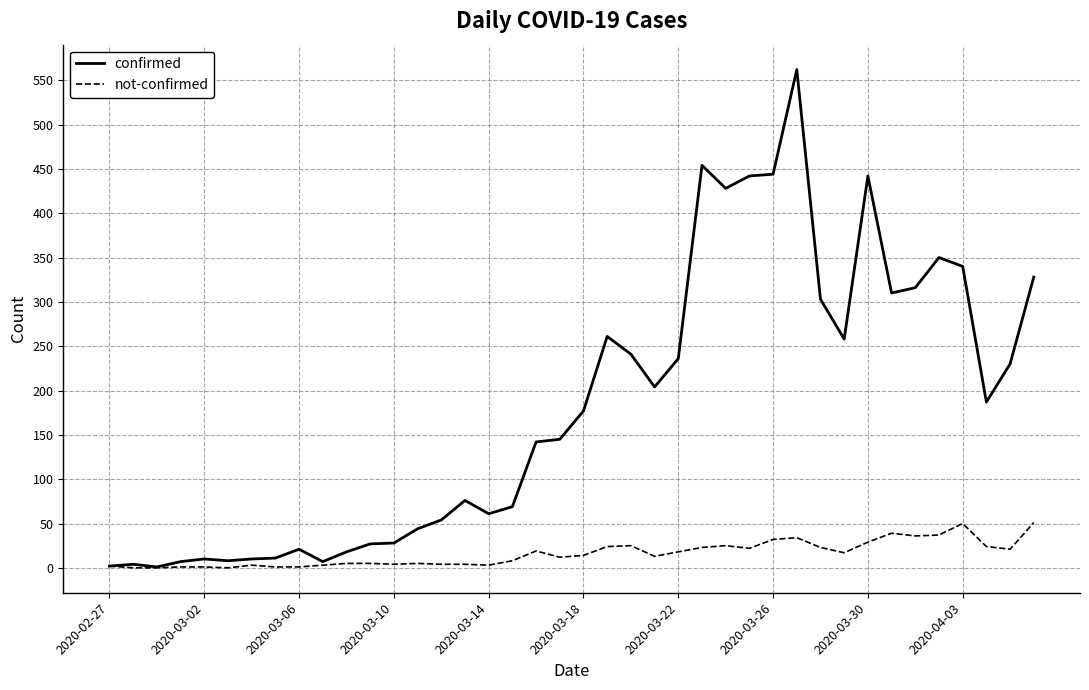

What is the maximum value for not-confirmed?

51